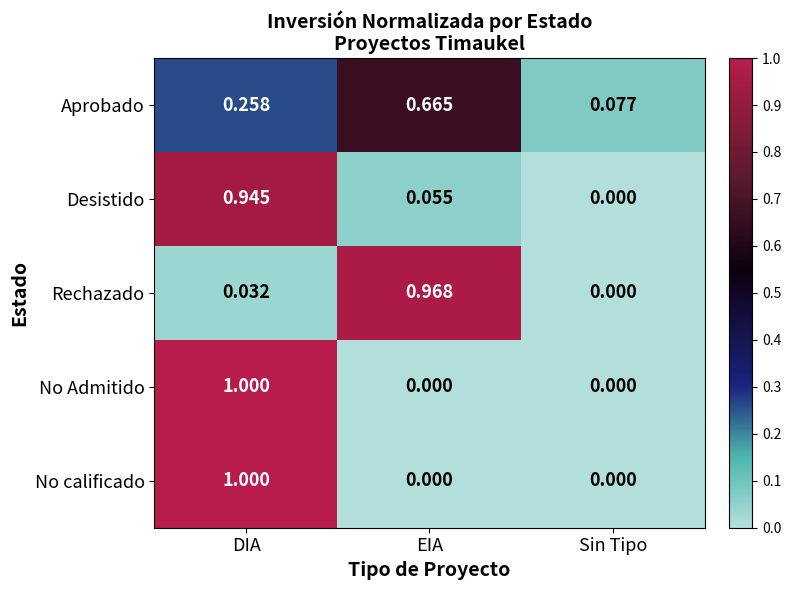

Is the value of Rechazado at EIA greater than the value of No calificado at DIA?

No